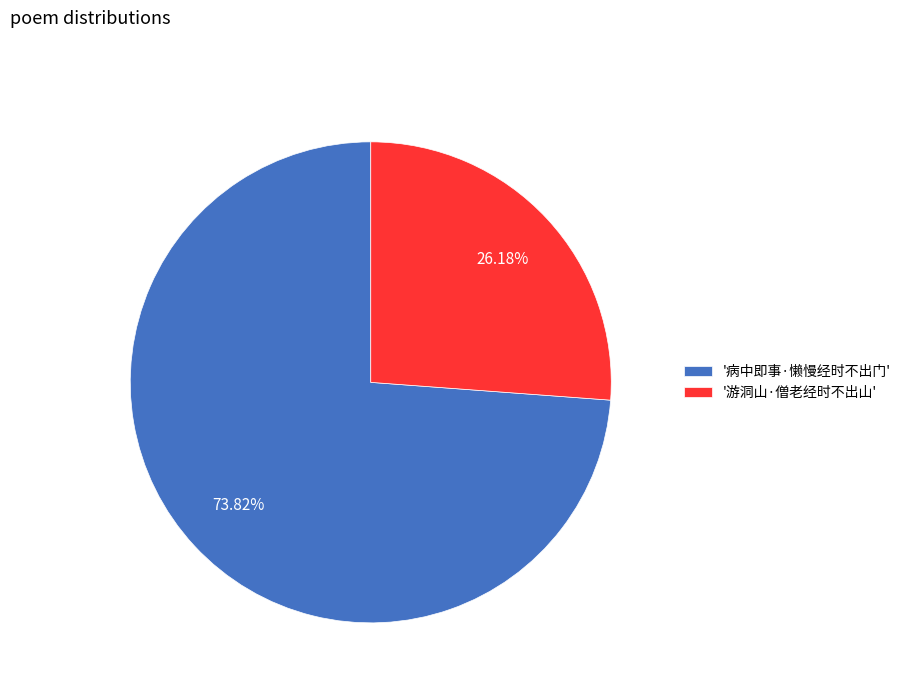

Is the sum of '病中即事·懒慢经时不出门' and '游洞山·僧老经时不出山' greater than half?

Yes